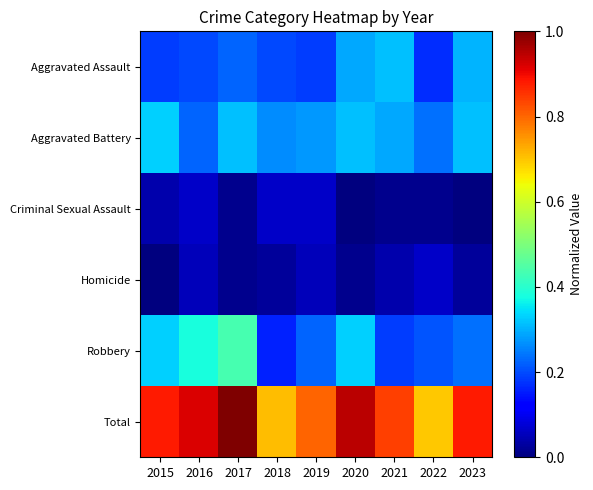

Reading left to right, transcribe all the data shown in this chart.

Aggravated Assault: 2015=0.2	2016=0.2	2017=0.2	2018=0.2	2019=0.2	2020=0.3	2021=0.3	2022=0.2	2023=0.3
Aggravated Battery: 2015=0.3	2016=0.2	2017=0.3	2018=0.3	2019=0.3	2020=0.3	2021=0.3	2022=0.2	2023=0.3
Criminal Sexual Assault: 2015=0.0	2016=0.1	2017=0.0	2018=0.1	2019=0.1	2020=0.0	2021=0.0	2022=0.0	2023=0.0
Homicide: 2015=0.0	2016=0.1	2017=0.0	2018=0.0	2019=0.1	2020=0.0	2021=0.0	2022=0.1	2023=0.0
Robbery: 2015=0.3	2016=0.4	2017=0.4	2018=0.2	2019=0.2	2020=0.3	2021=0.2	2022=0.2	2023=0.2
Total: 2015=0.9	2016=0.9	2017=1.0	2018=0.7	2019=0.8	2020=0.9	2021=0.8	2022=0.7	2023=0.9